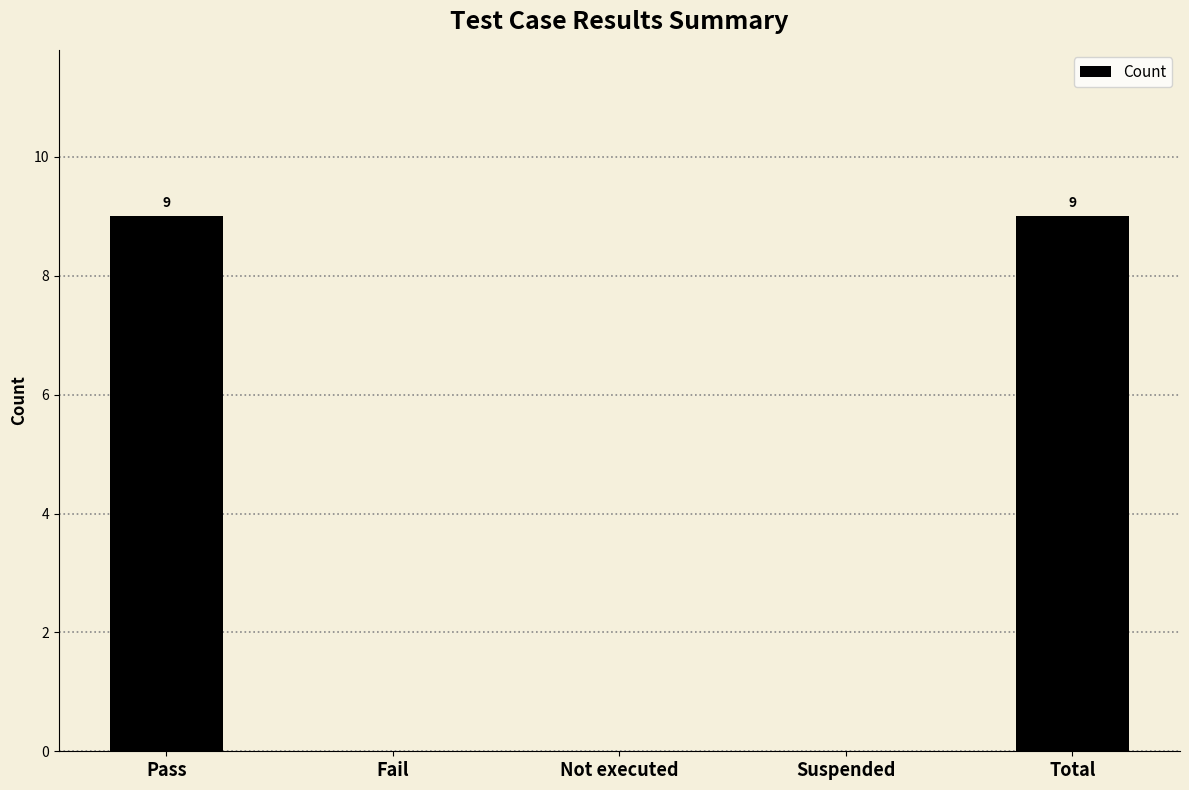

What is the sum of all values?

18